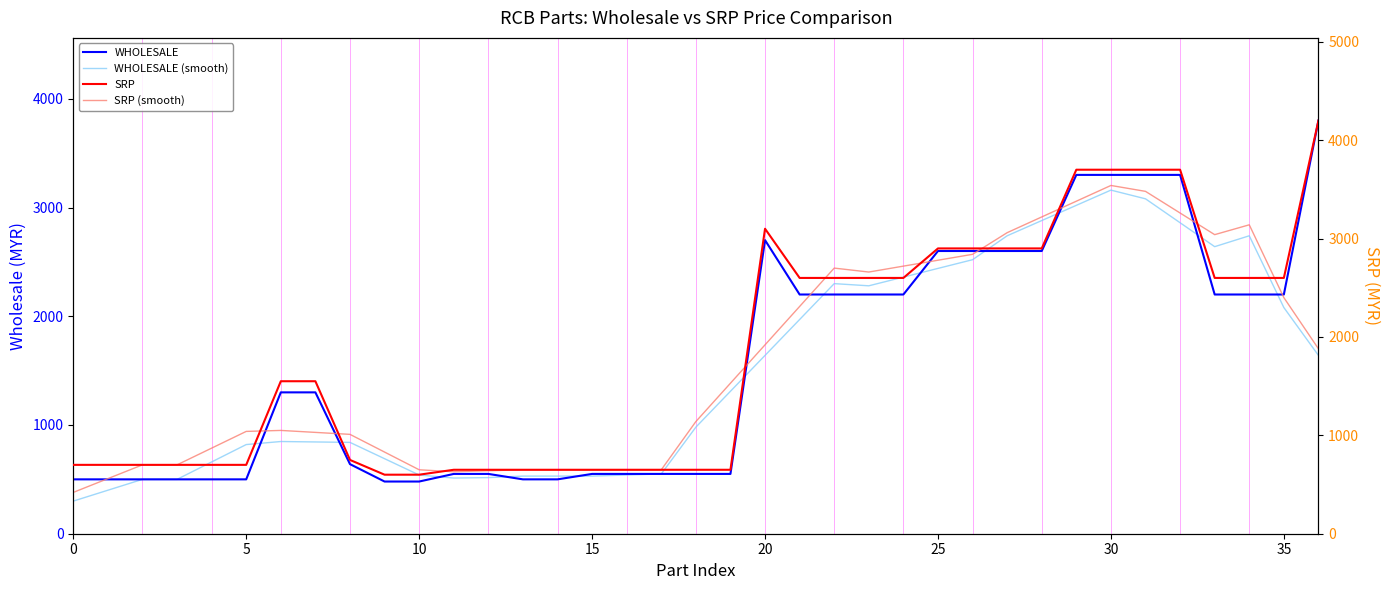

Rank the series at 18 from lowest to highest value.

WHOLESALE, SRP, WHOLESALE (smooth), SRP (smooth)